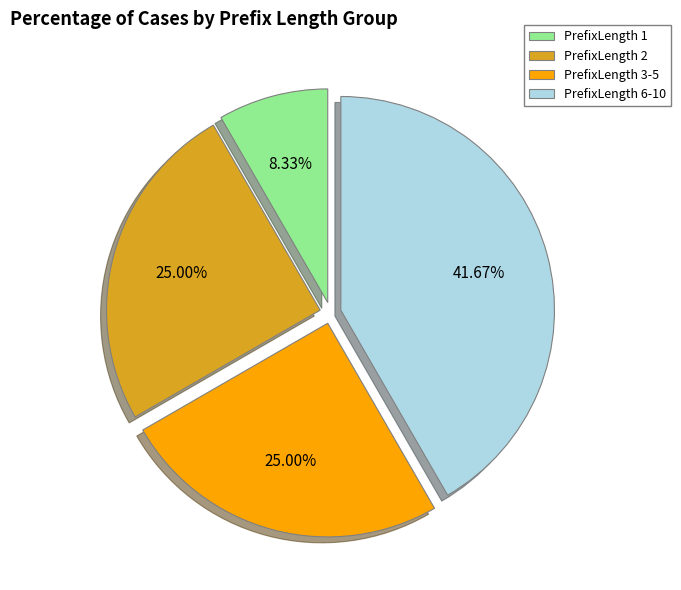

Combined, do PrefixLength 2 and PrefixLength 6-10 account for over 50%?

Yes